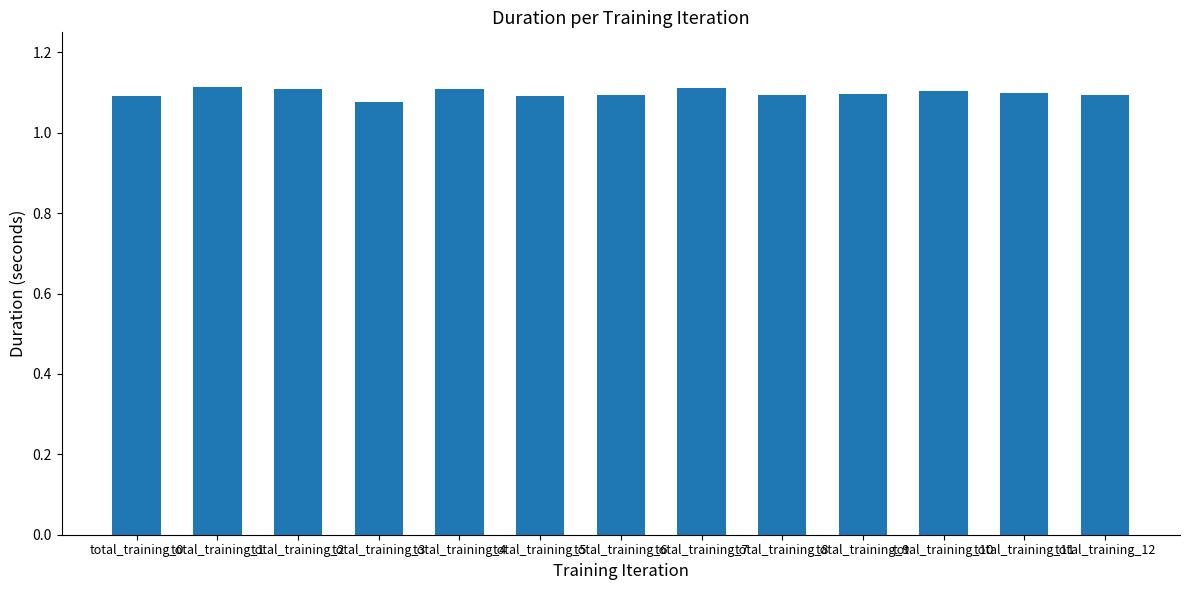

What is the ratio of the value at total_training_6 to the value at total_training_2?

1.0